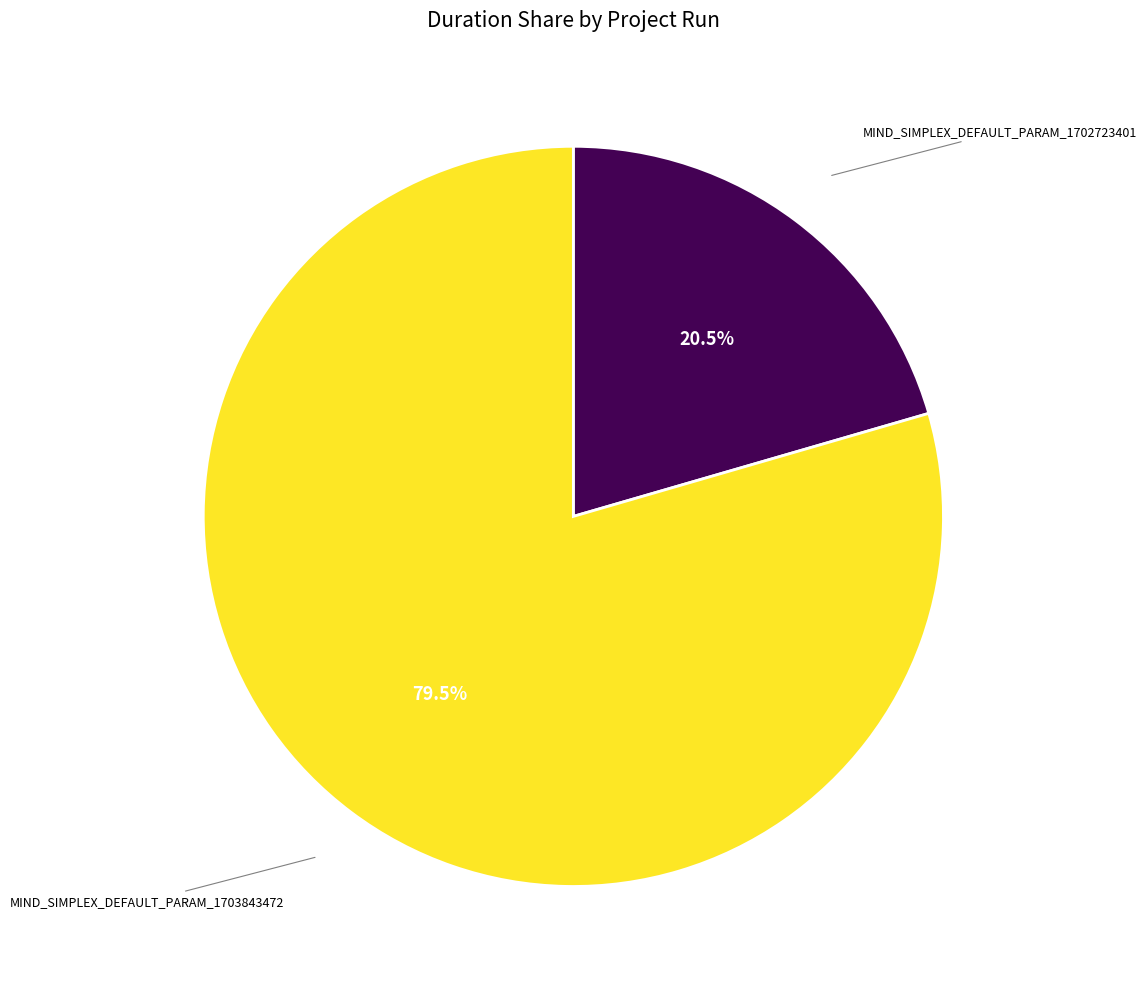

Which category has the biggest portion of the pie?

MIND_SIMPLEX_DEFAULT_PARAM_1703843472